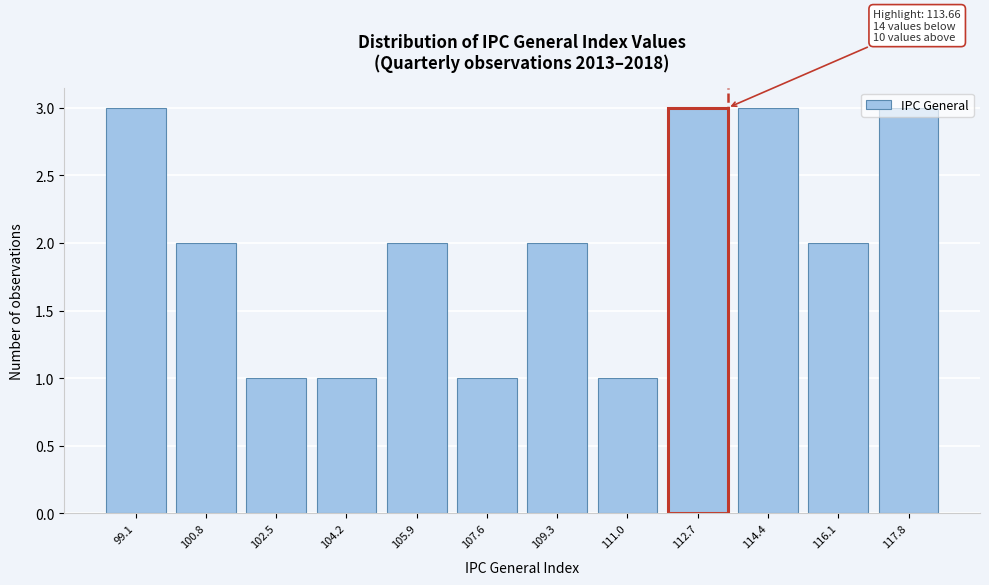

What is the label of the 5th bar from the right?

111.0